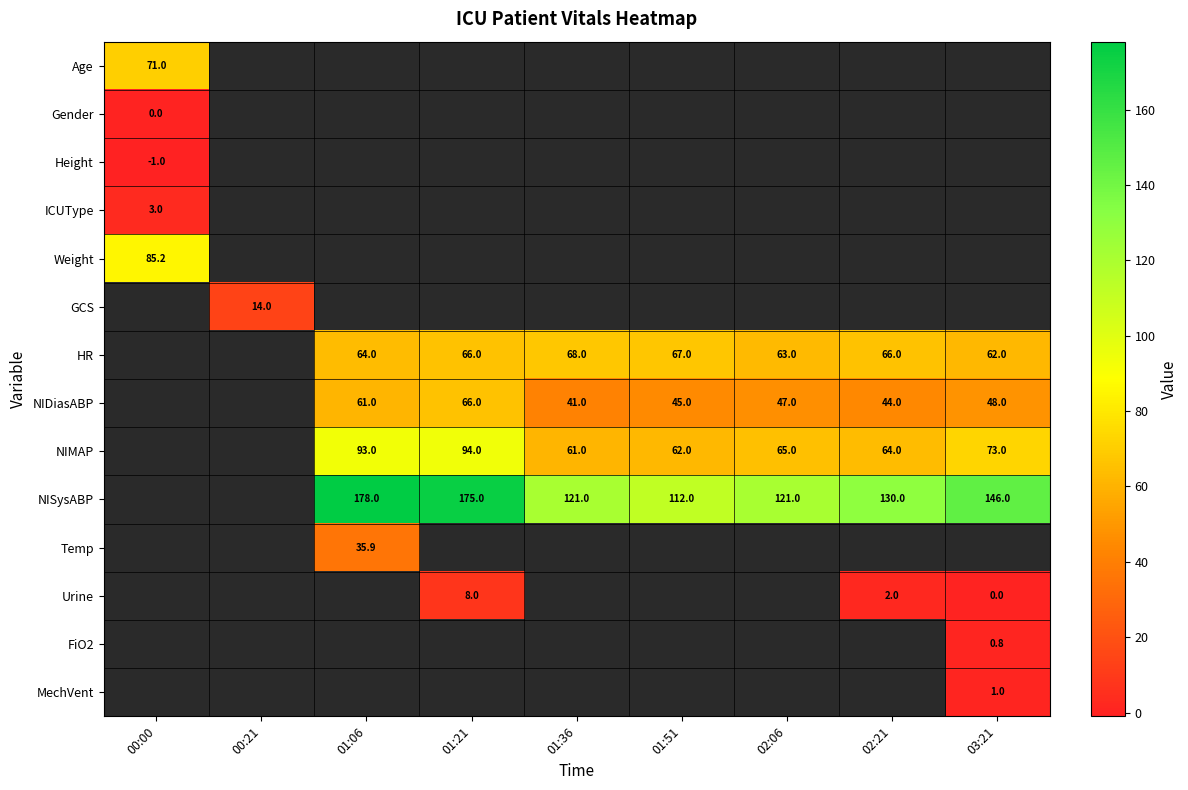

Between 01:36 and 00:00, which is larger?

00:00